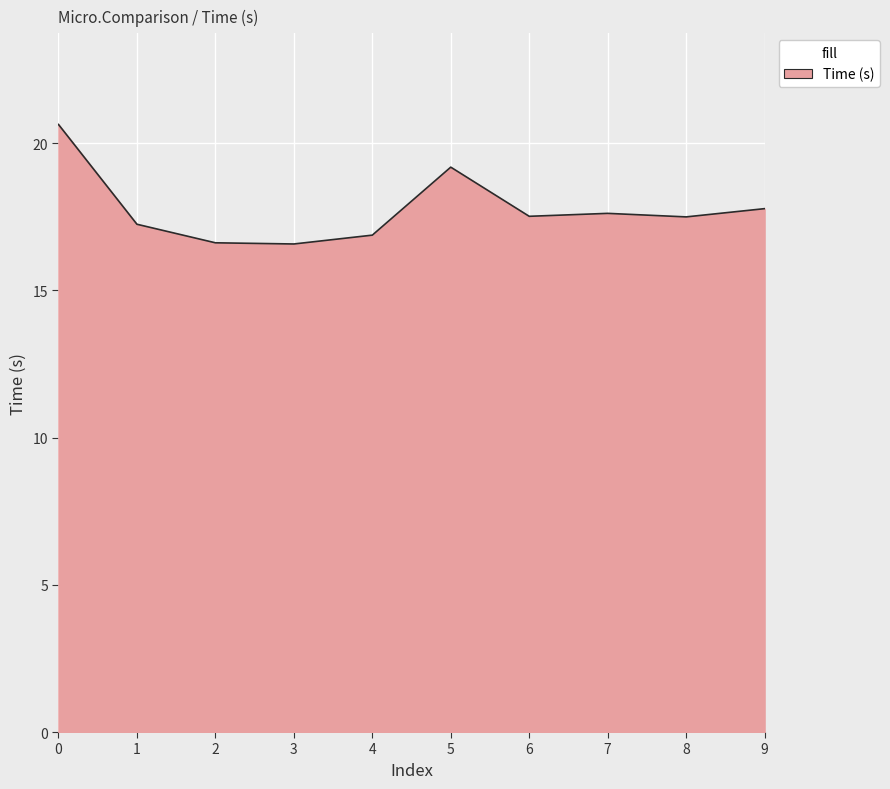

True or false: the data shows 27.3 at 1.

False